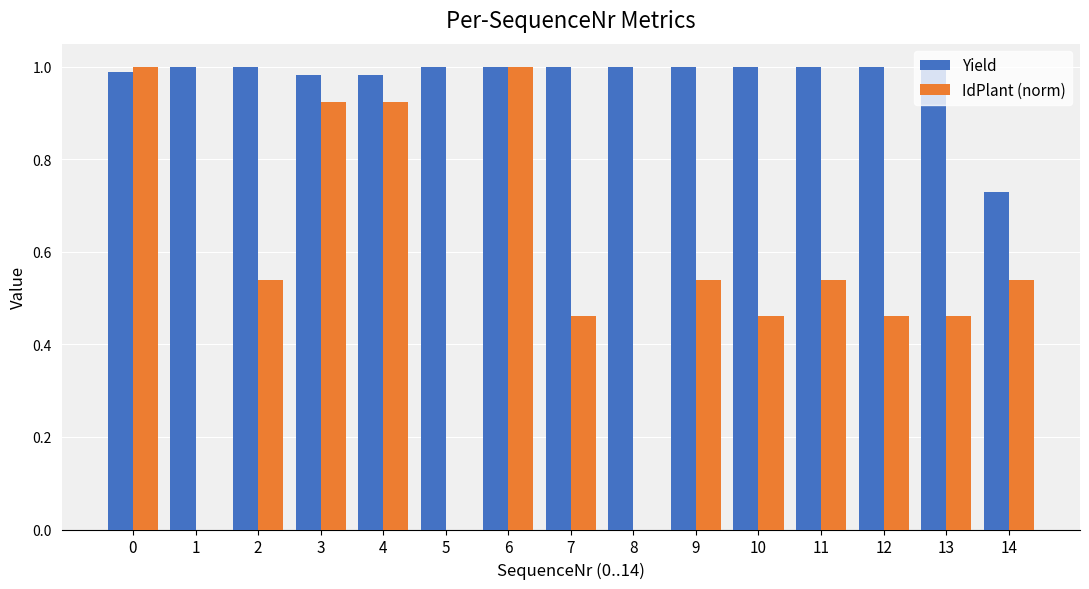

Which series changed the most between 6 and 14?

IdPlant (norm)